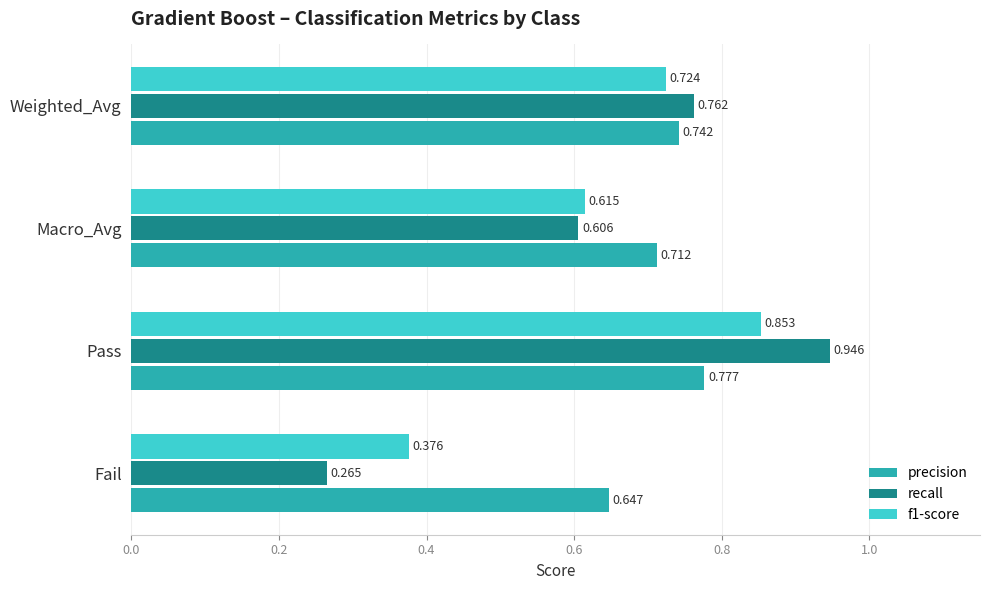

At which label does f1-score reach its peak?

Pass